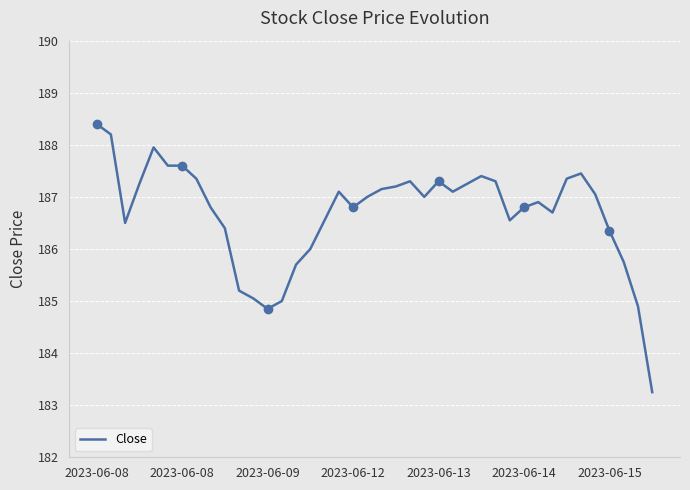

What is the maximum value shown in the chart?

188.4